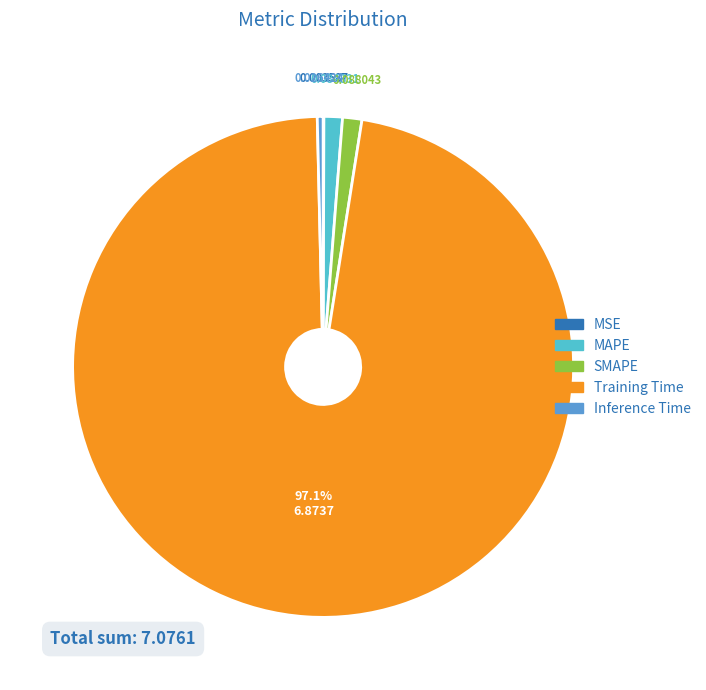

Does Inference Time account for over 50% of the chart?

No